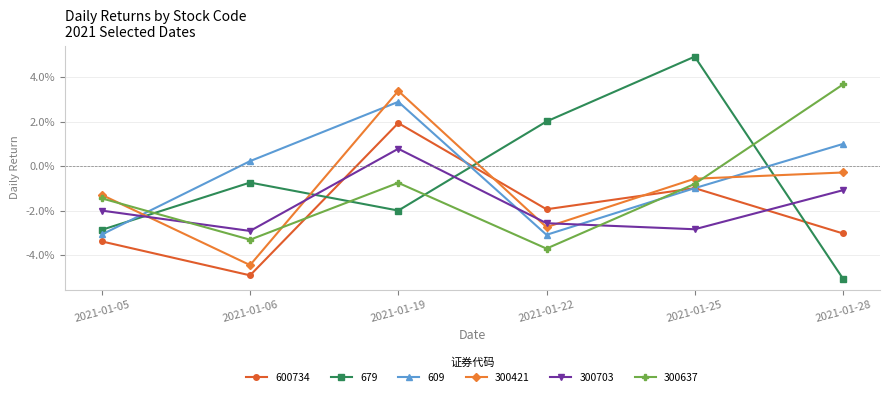

What are all the series names shown in the legend?

600734, 679, 609, 300421, 300703, 300637